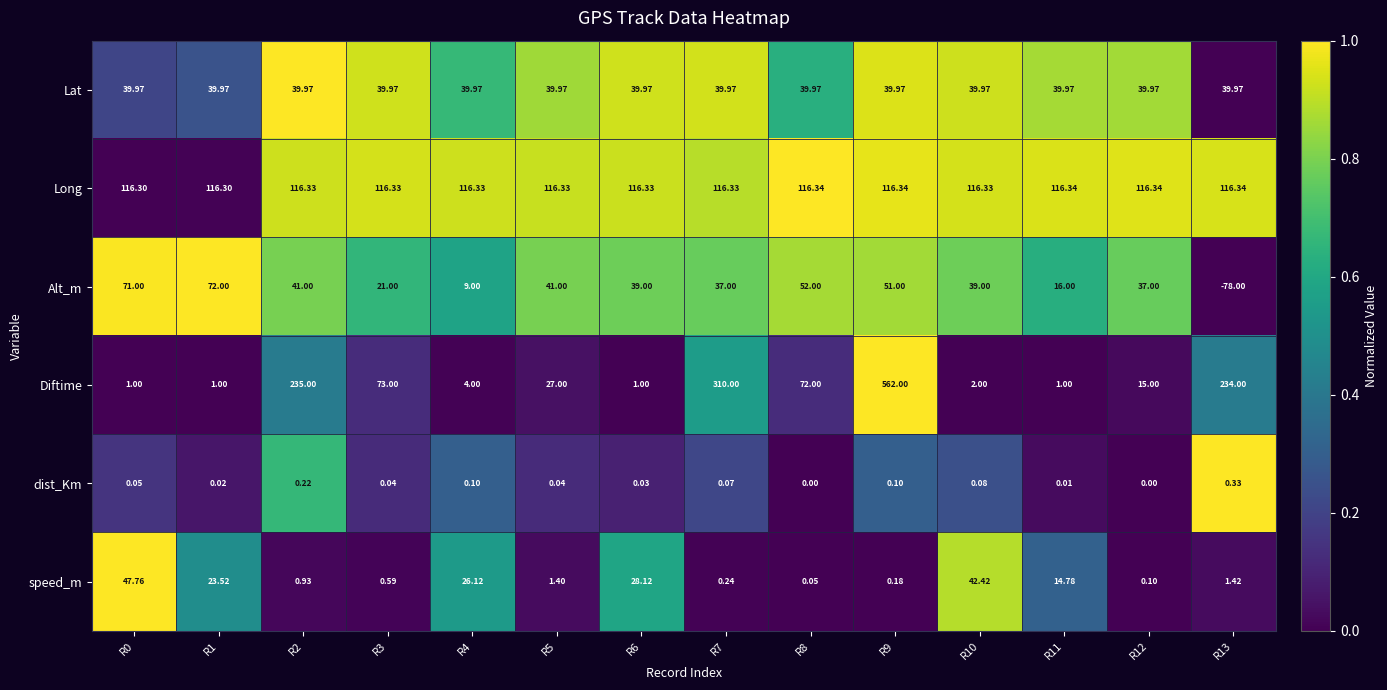

Which series has the largest total across all categories?

Long